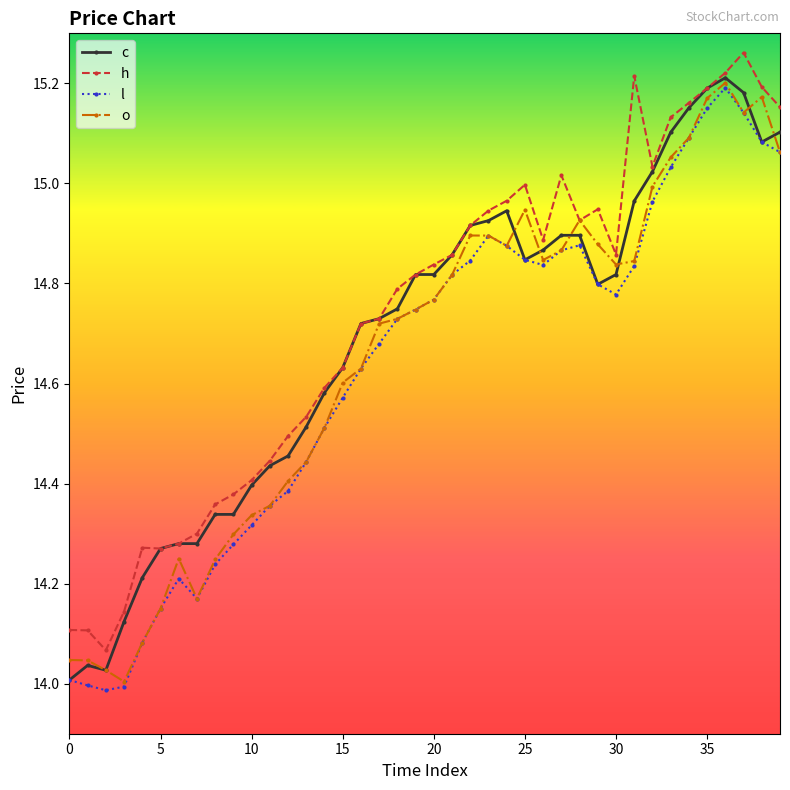

The o series shows 18.5 at 0. True or false?

False